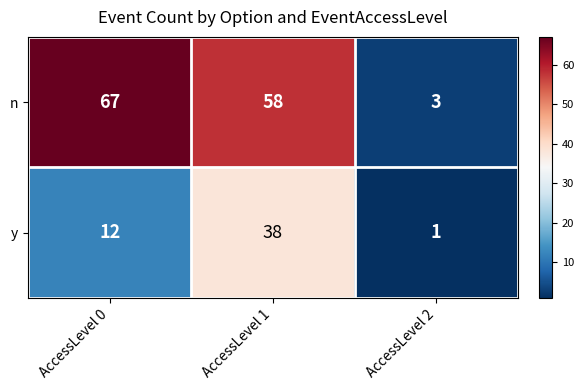

Where is n nearest to the value 35?

AccessLevel 1